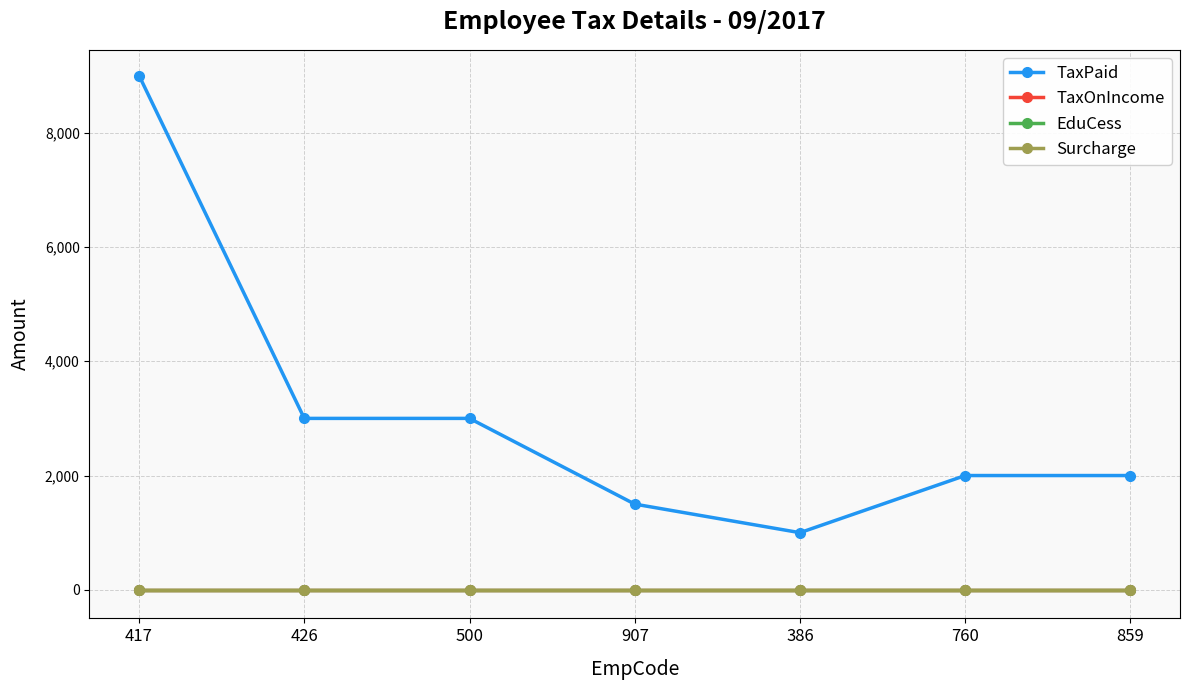

List the labels in order of EduCess value, smallest first.

417, 426, 500, 907, 386, 760, 859